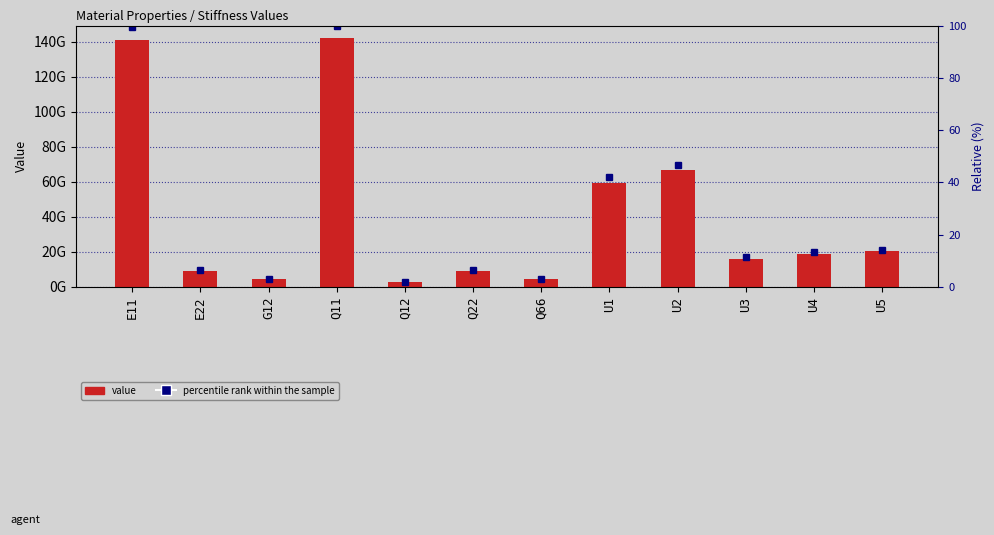

What is the difference between the percentile rank within the sample values at Q22 and E11?

93.0